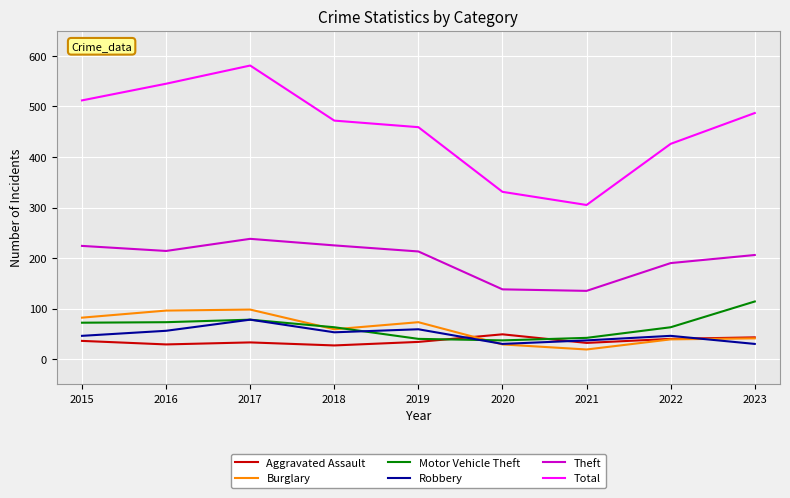

Does the chart have visible grid lines?

Yes